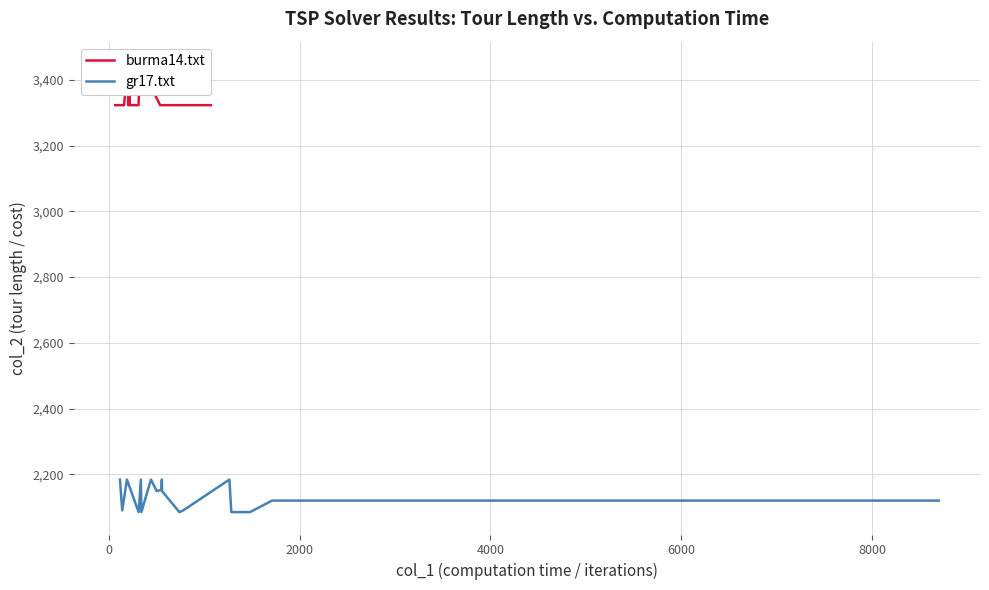

True or false: burma14.txt and gr17.txt cross at least once.

False